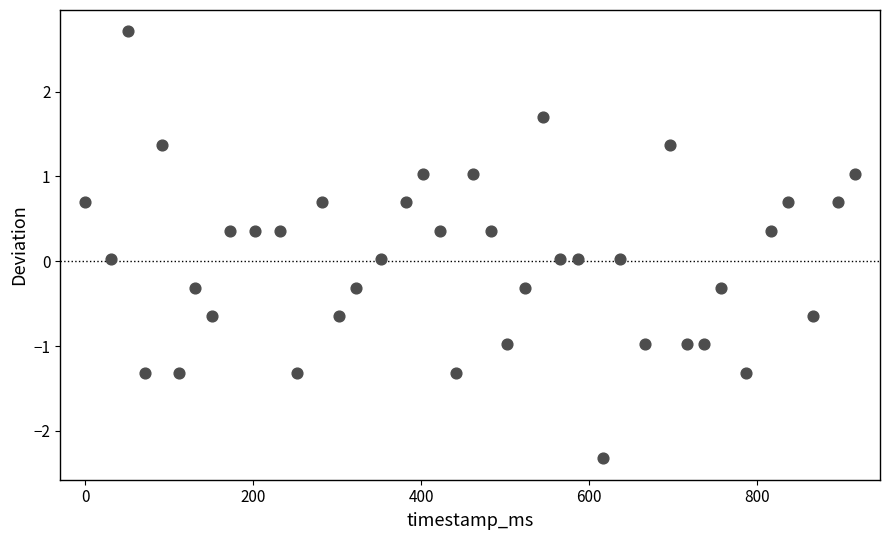

What is the range of X values (max minus min)?

917.0